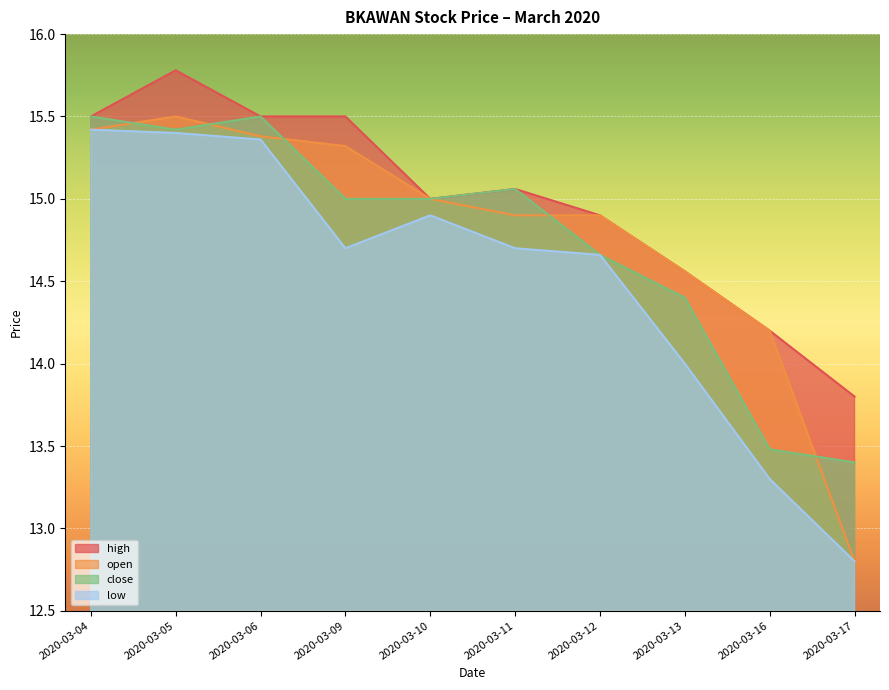

Reading right to left, transcribe all the data shown in this chart.

open: 12.8	14.2	14.6	14.9	14.9	15.0	15.3	15.4	15.5	15.4
high: 13.8	14.2	14.6	14.9	15.1	15.0	15.5	15.5	15.8	15.5
low: 12.8	13.3	14.0	14.7	14.7	14.9	14.7	15.4	15.4	15.4
close: 13.4	13.5	14.4	14.7	15.1	15.0	15.0	15.5	15.4	15.5